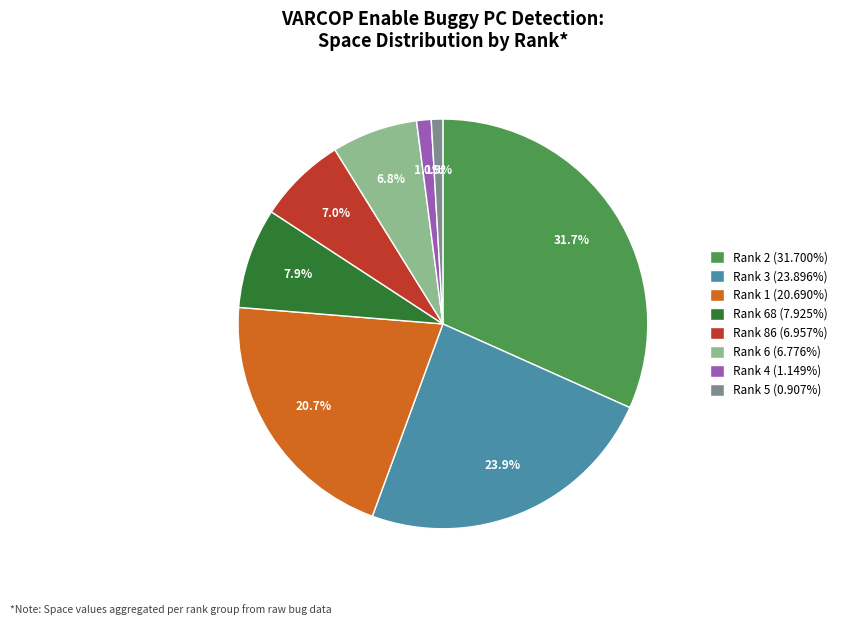

What is the ratio of the value at Rank 2 (31.700%) to the value at Rank 1 (20.690%)?

1.5